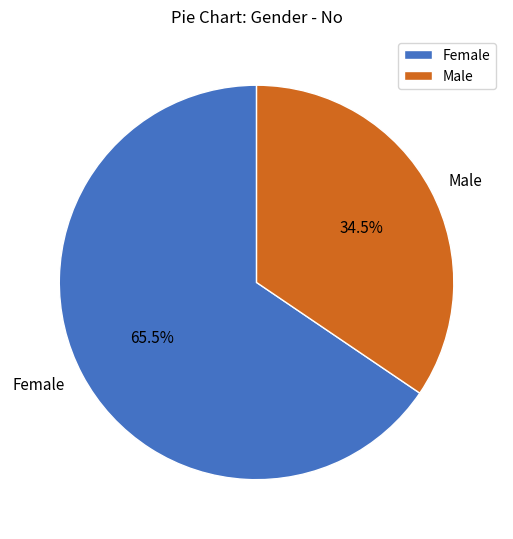

To the nearest percent, what is the average slice percentage?

50%